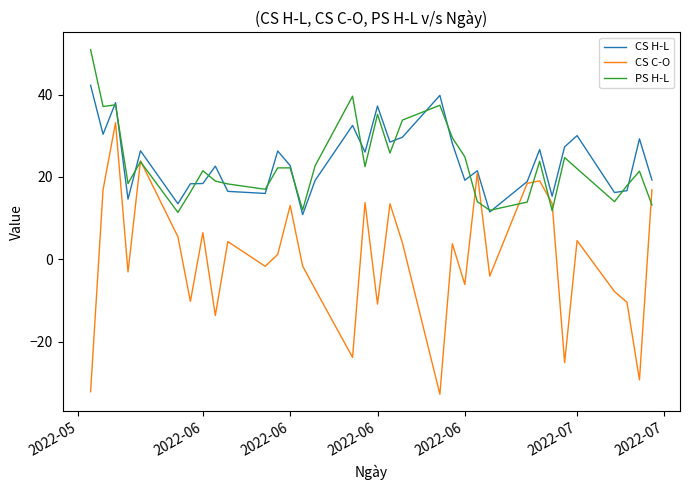

How many data points in PS H-L are less than 22?

16